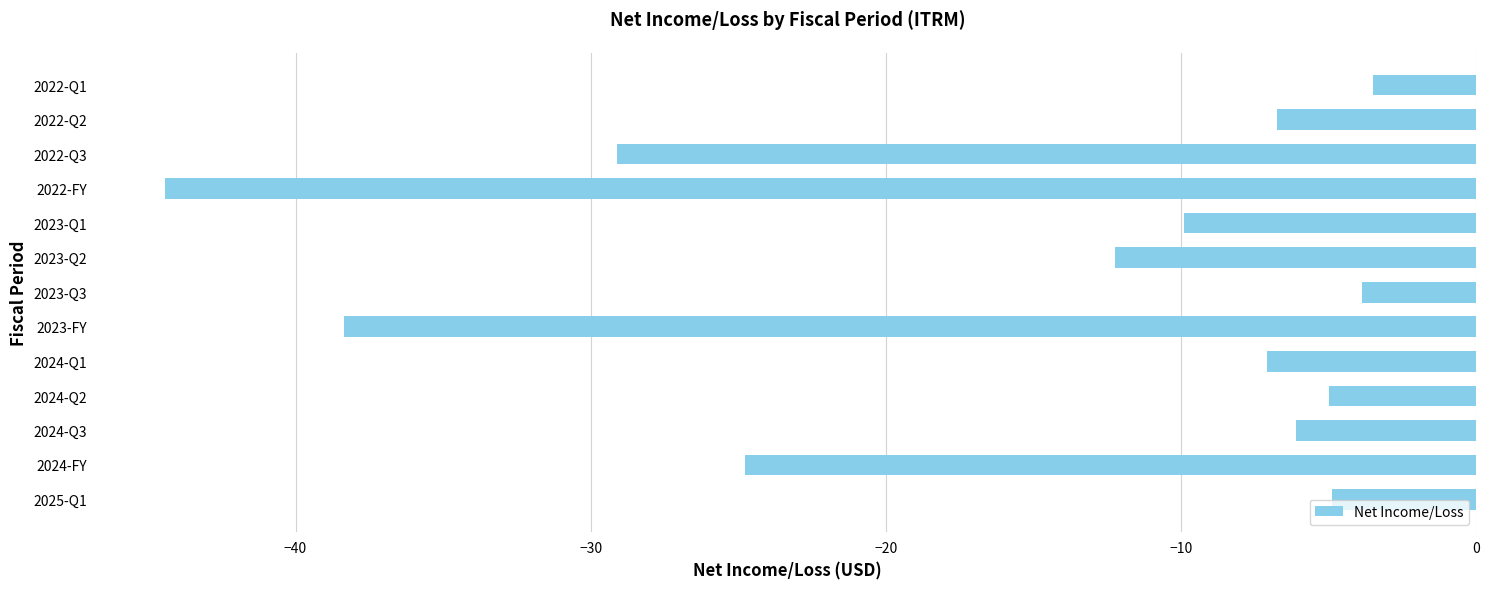

What is the sum of all values?

-196.0